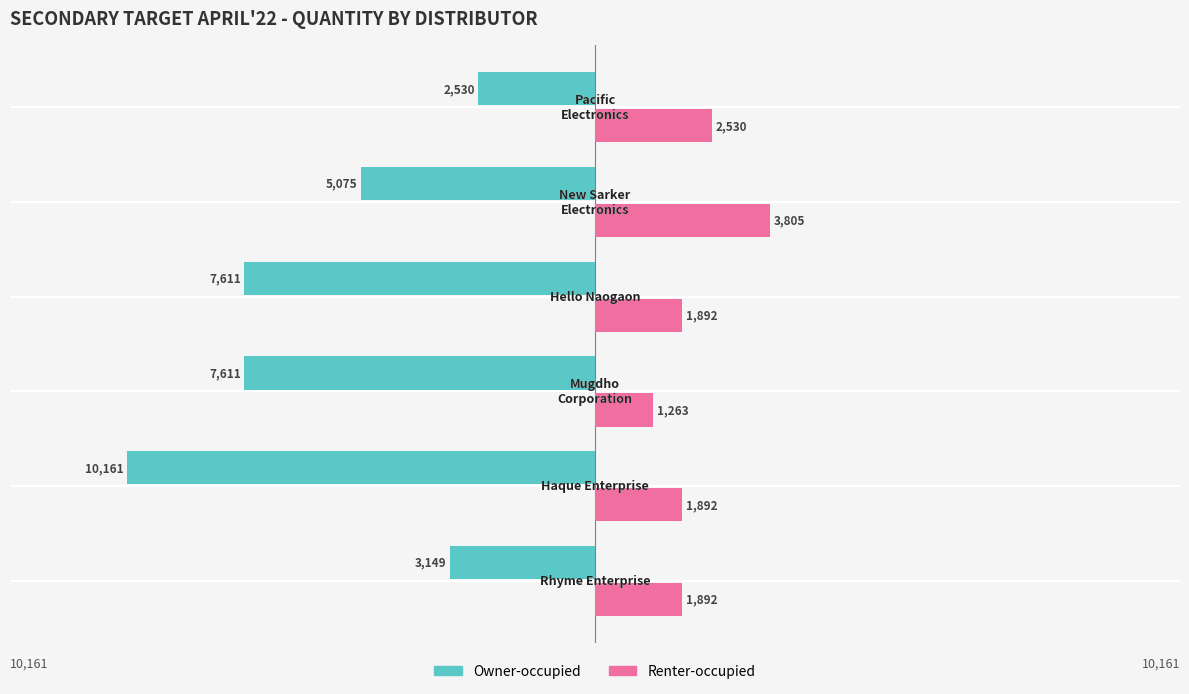

Which series has the largest total across all categories?

Renter-occupied